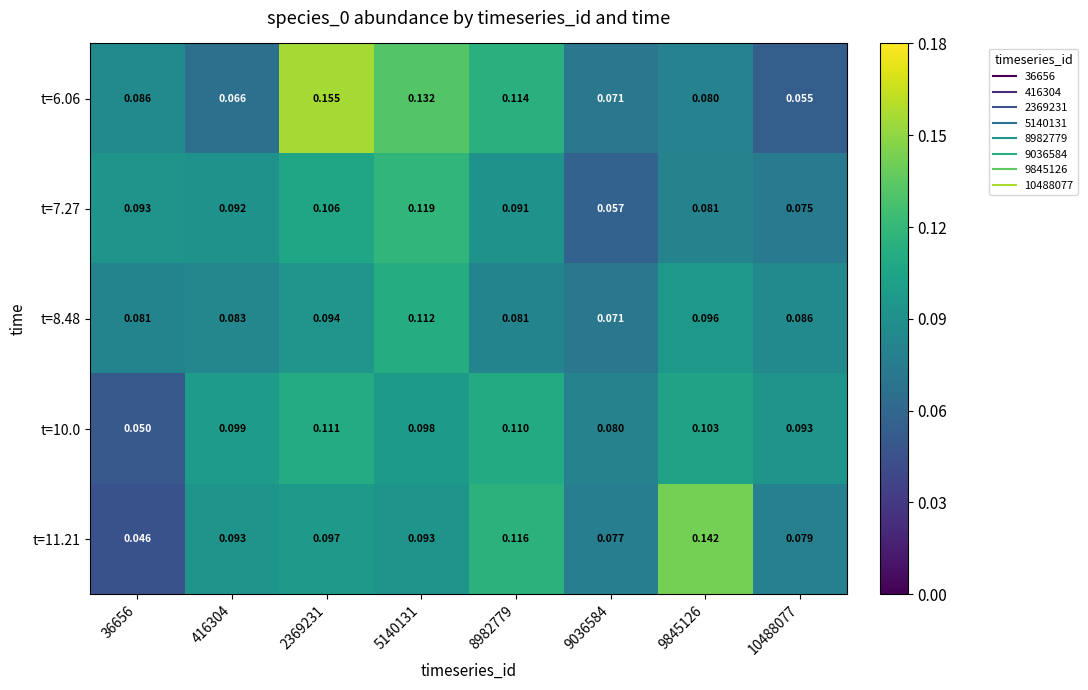

Which series has the widest spread of values?

t=6.06